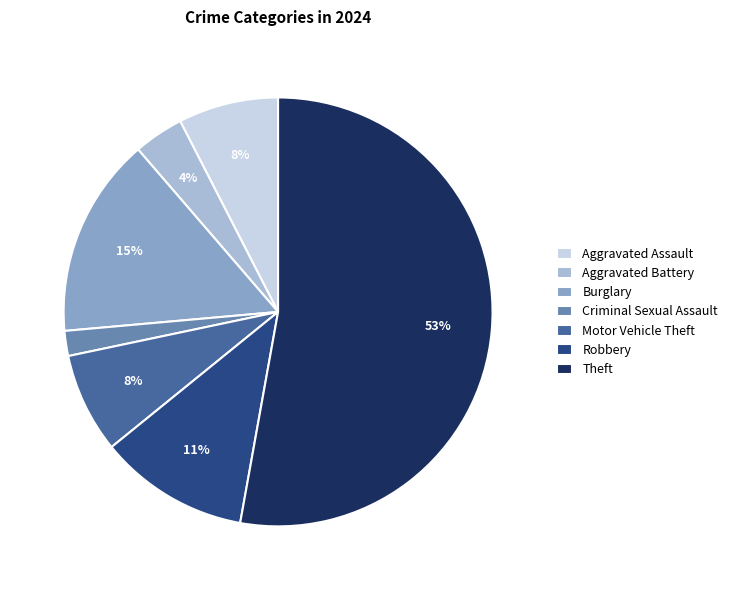

Which category has the smallest portion of the pie?

Criminal Sexual Assault